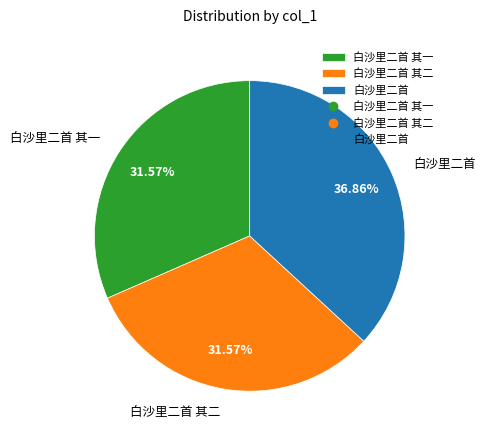

Which slice is the largest?

白沙里二首